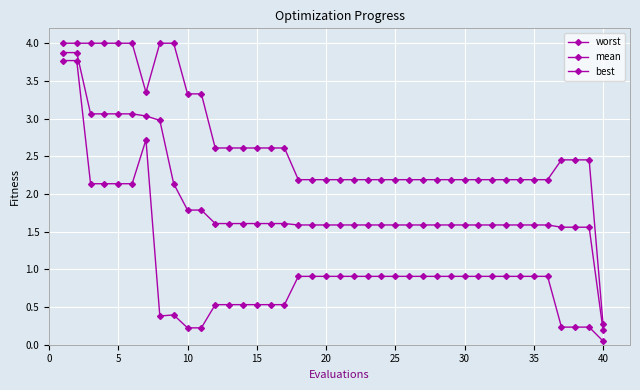

Does the chart have visible grid lines?

Yes